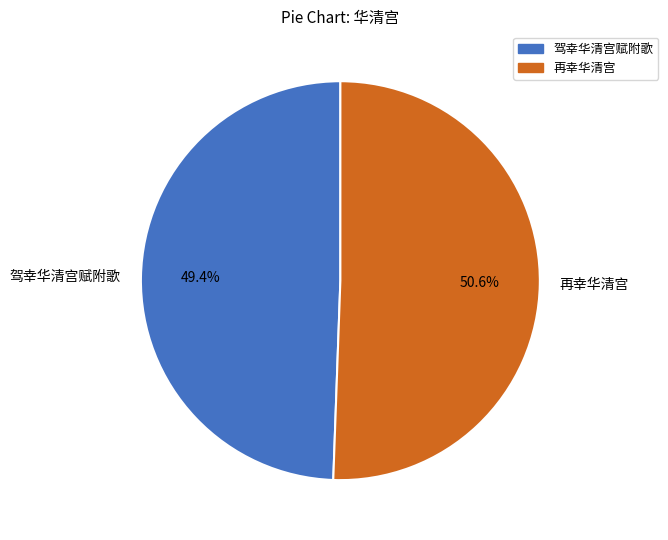

Rank the categories by value from highest to lowest.

再幸华清宫, 驾幸华清宫赋附歌